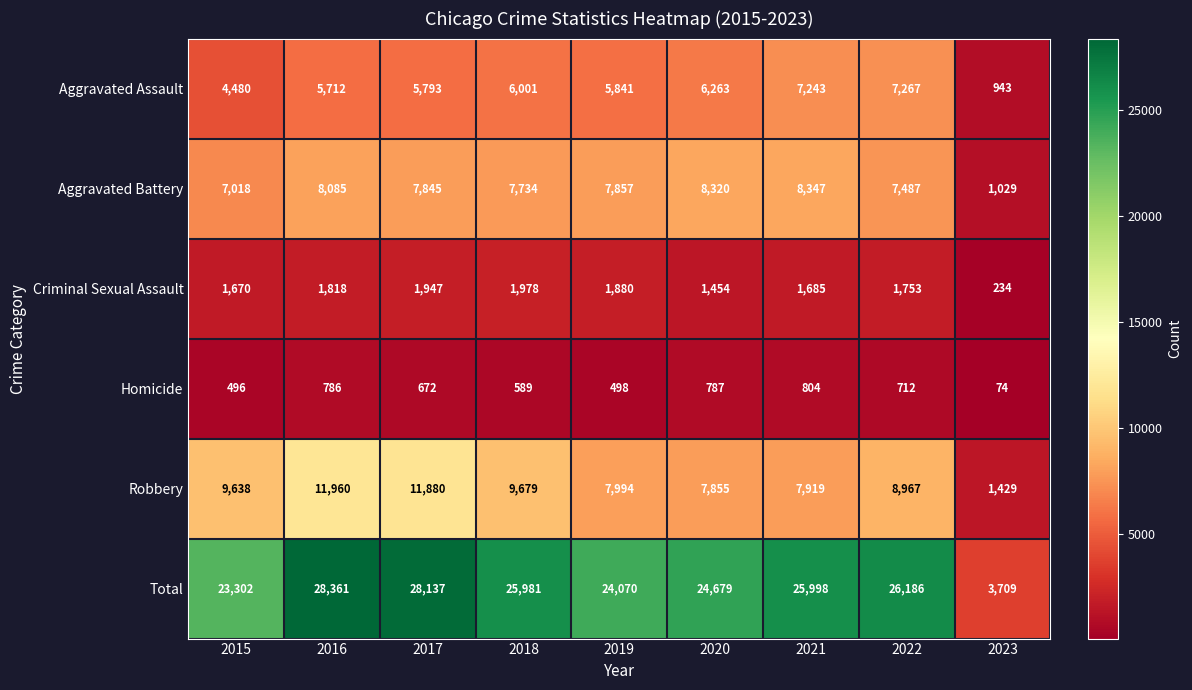

The value of Aggravated Assault at 2019 is 4002. True or false?

False